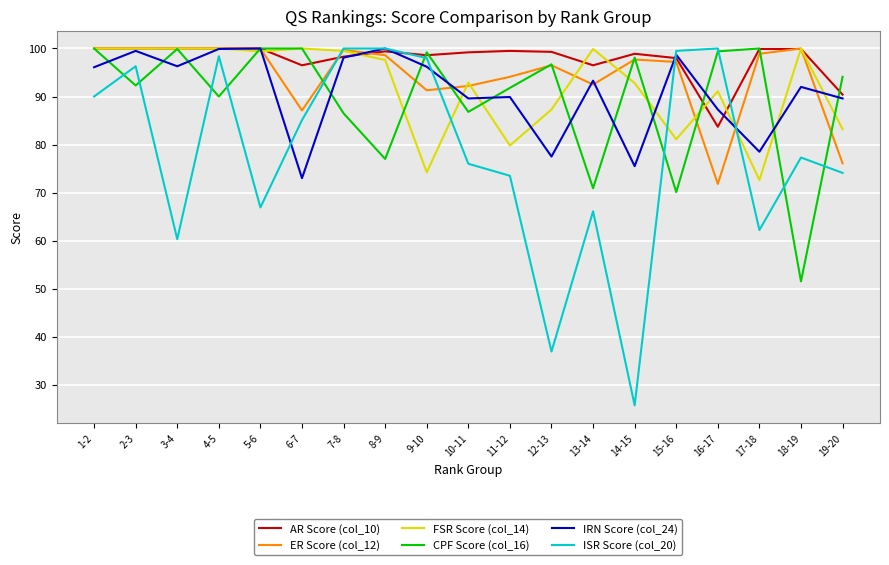

Which series changed the most between 3-4 and 18-19?

CPF Score (col_16)